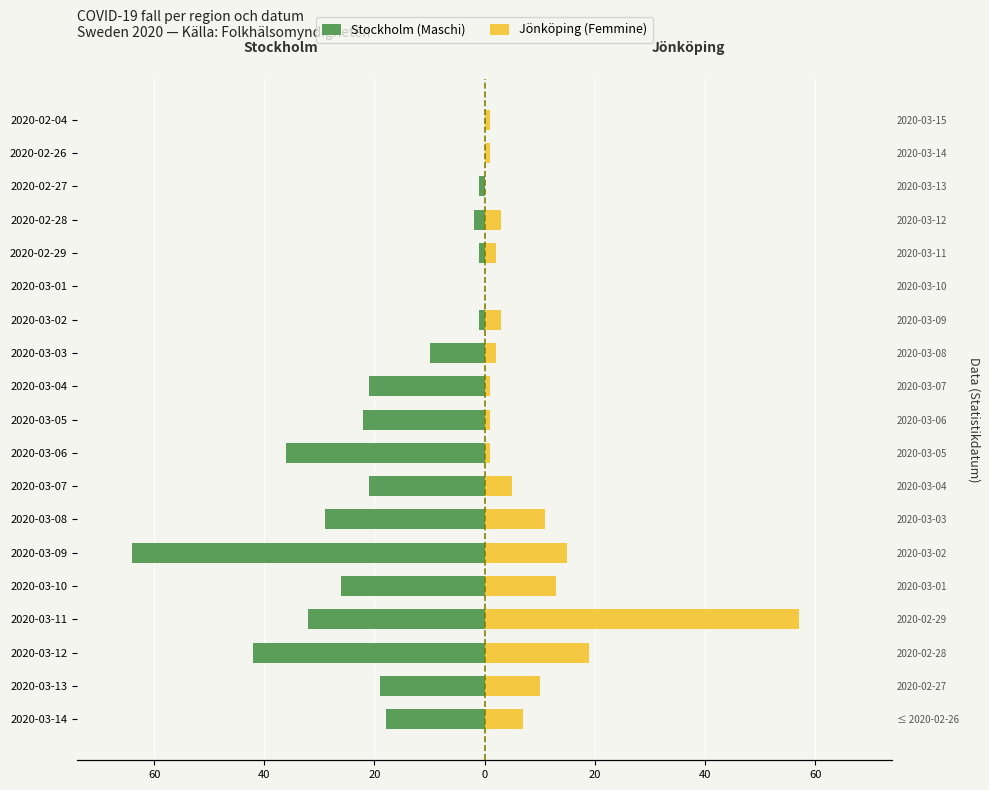

What is the sum of the Stockholm (Maschi) values at 2020-03-11 and 2020-03-02?

-33